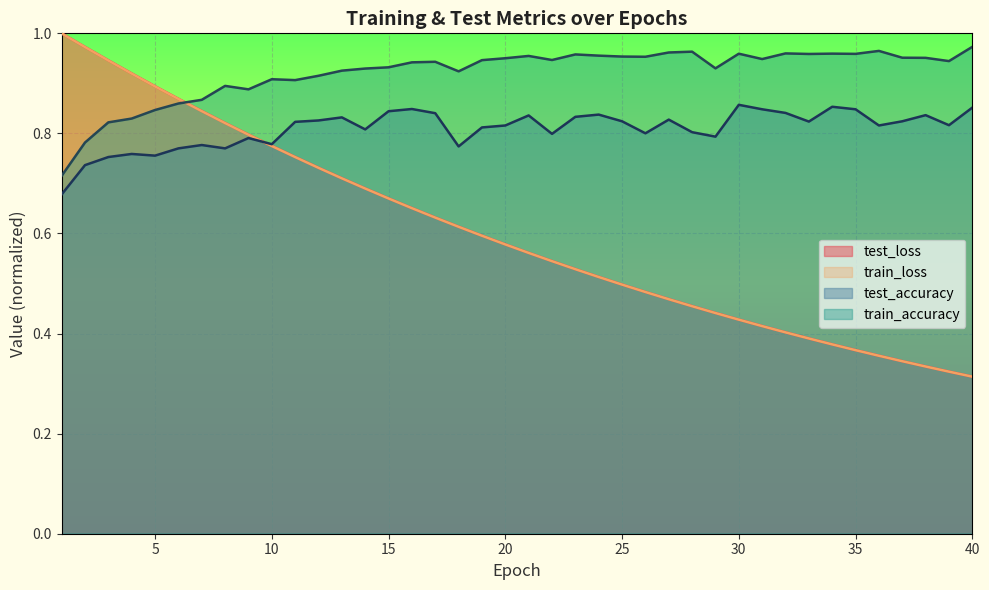

The value of train_accuracy at 11 is 0.3. True or false?

False